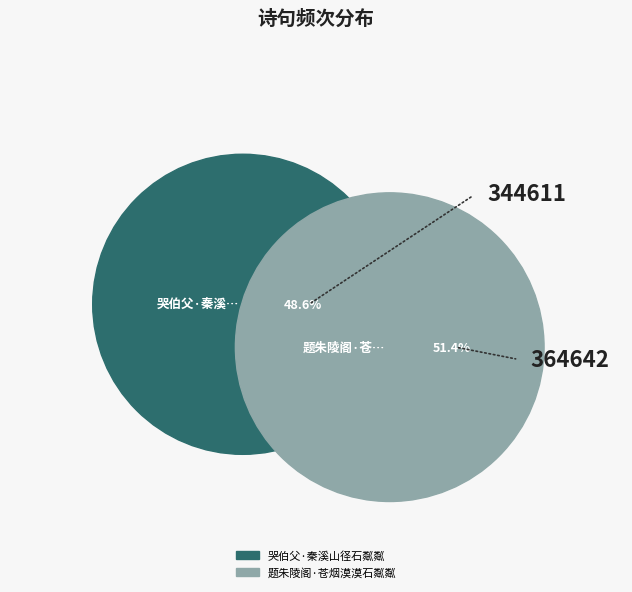

Count the number of slices in the pie.

2